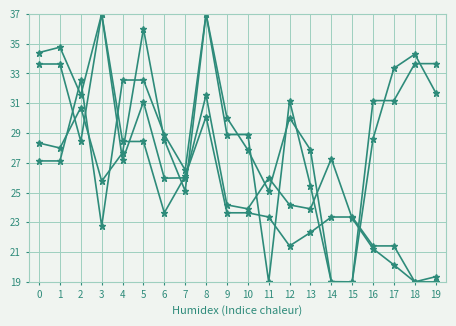

Count the number of categories in the chart.

20